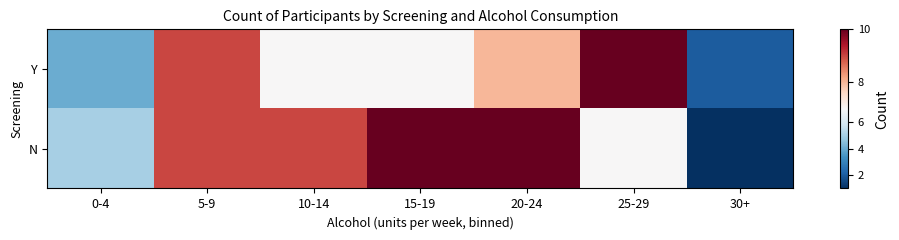

At how many categories does at least one series exceed 7?

5